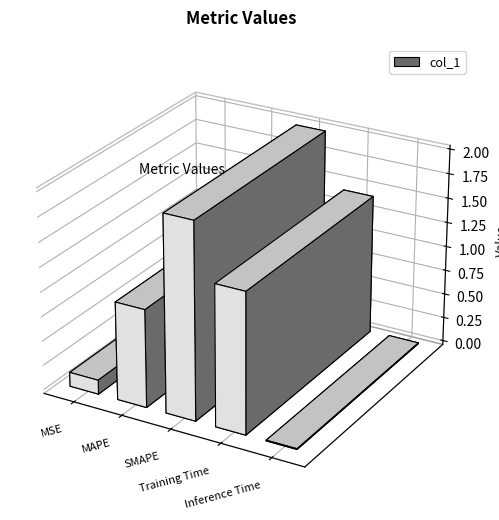

Reading right to left, extract all data points from this chart.

Inference Time=0.0	Training Time=1.4	SMAPE=2.0	MAPE=1.0	MSE=0.1